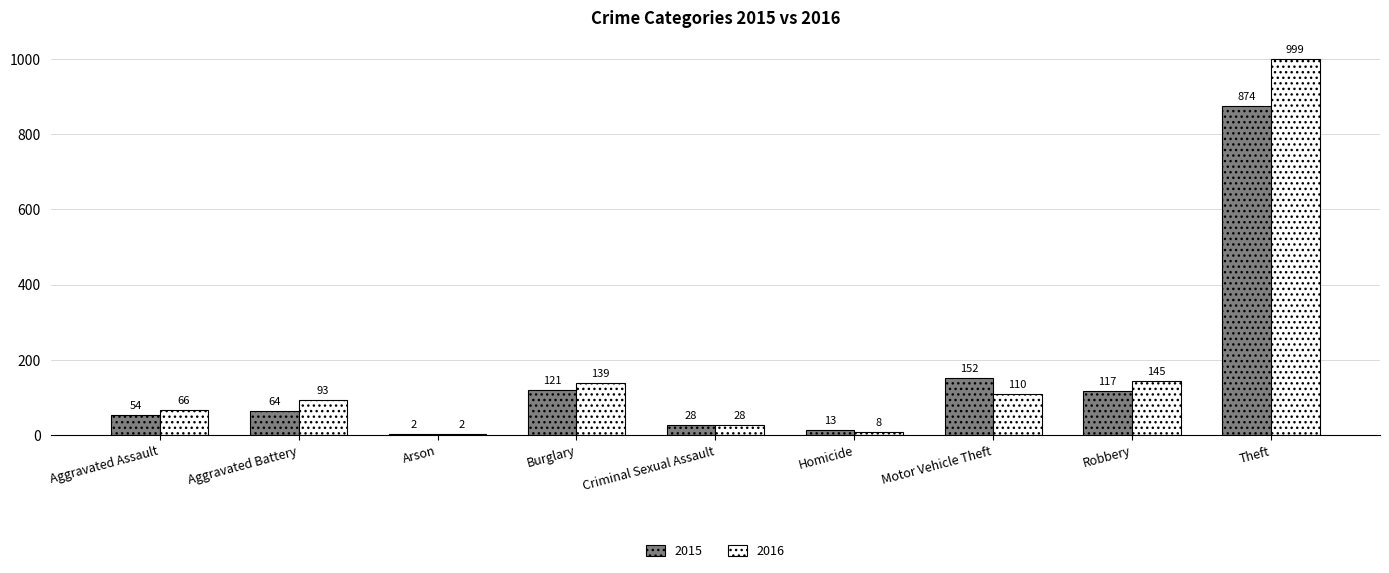

Which series has the widest spread of values?

2016